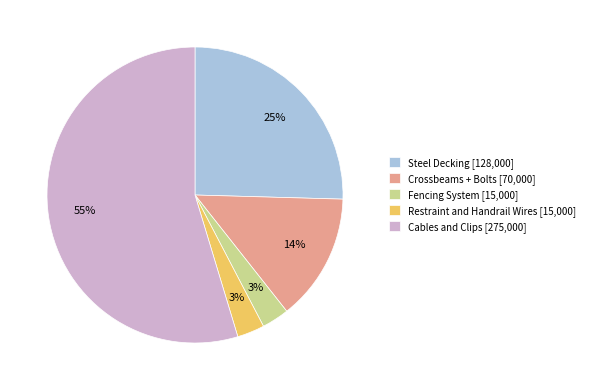

How many slices are in this pie chart?

5